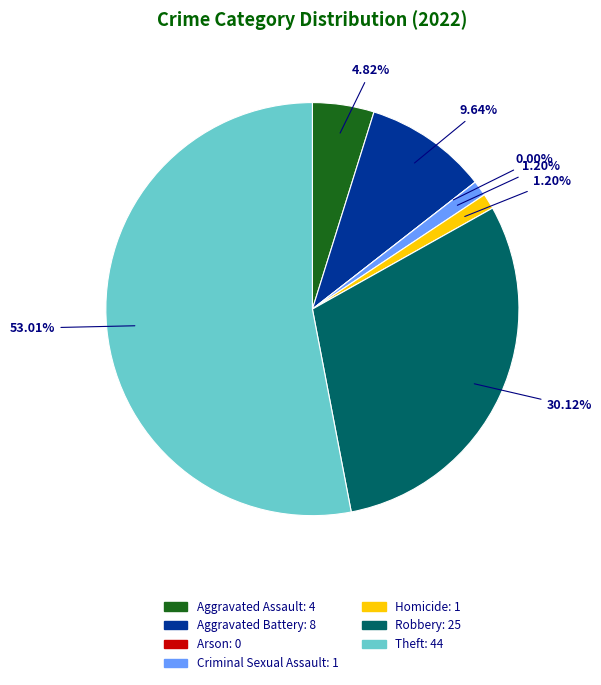

How many segments does this pie chart have?

7